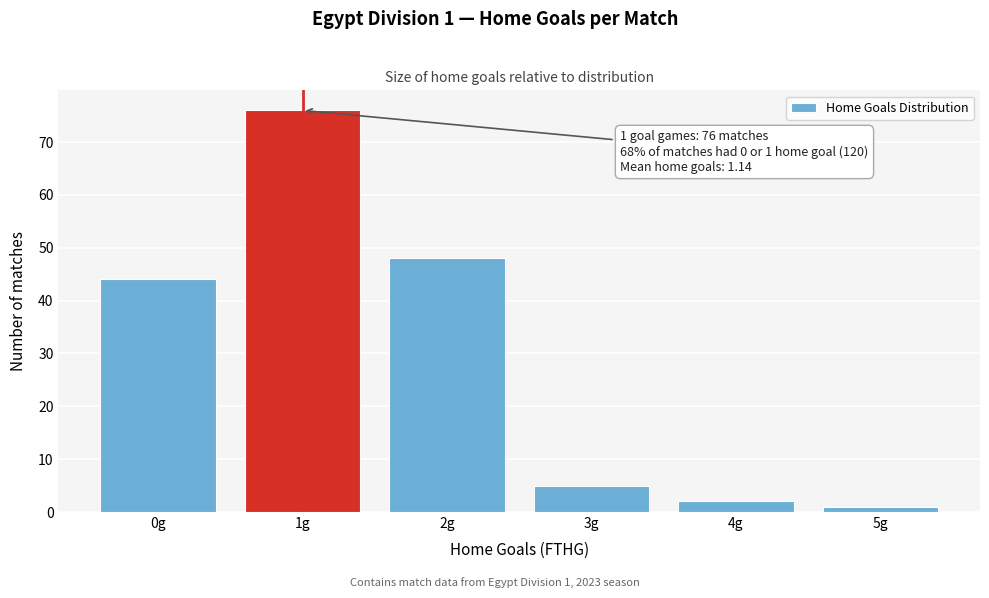

Reading left to right, extract all data points from this chart.

44	76	48	5	2	1